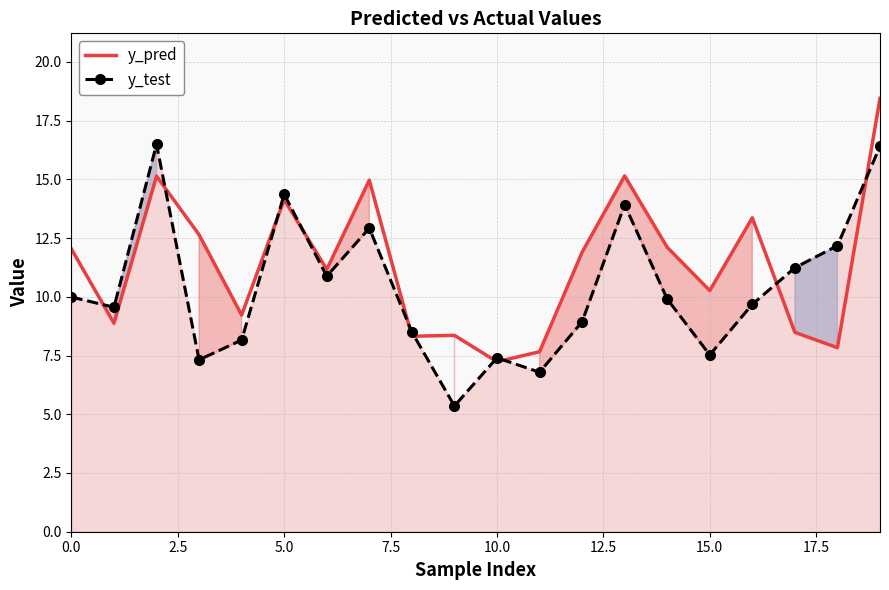

What are all the series names shown in the legend?

y_pred, y_test